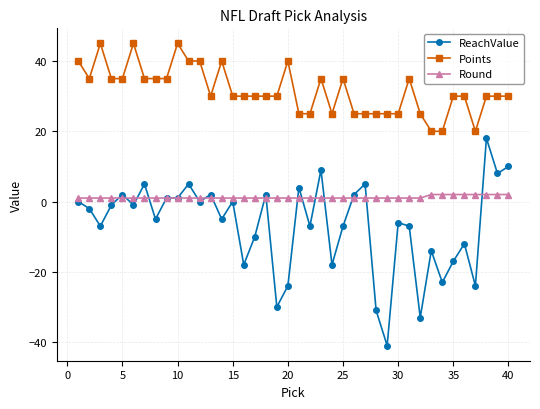

What is the value of the Points point at the 14th from the left?

40